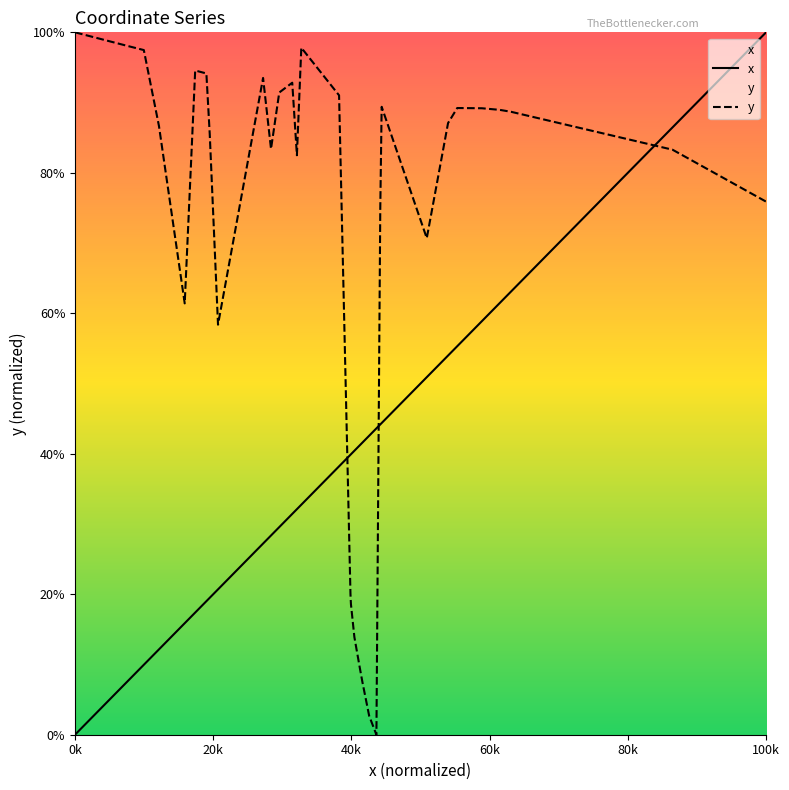

At which label does x reach its minimum?

0k